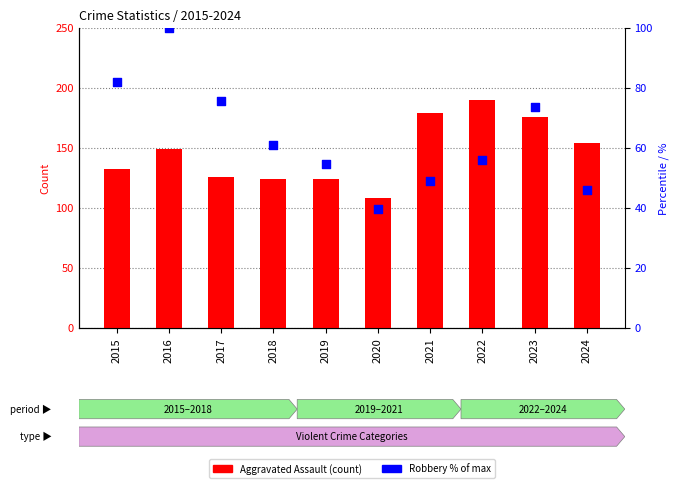

At how many categories does at least one series exceed 153?

4